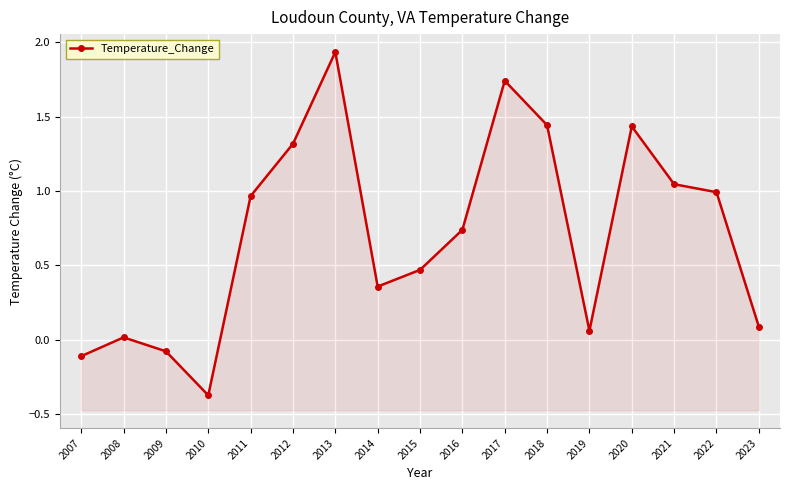

Which has a higher value, 2009 or 2019?

2019